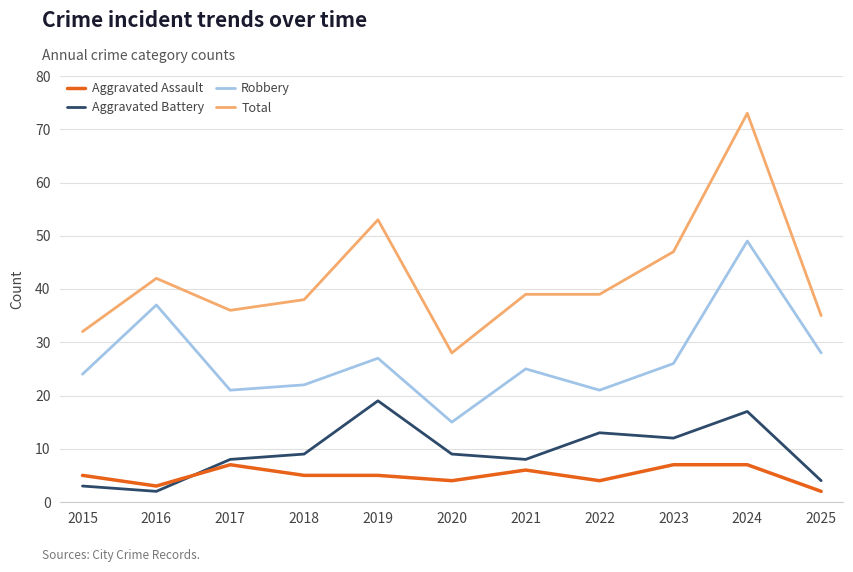

True or false: Robbery and Total cross at least once.

False